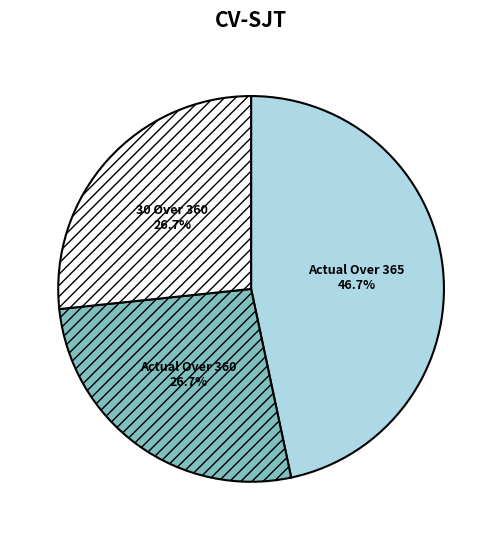

Between Actual Over 365 and Actual Over 360, which is larger?

Actual Over 365